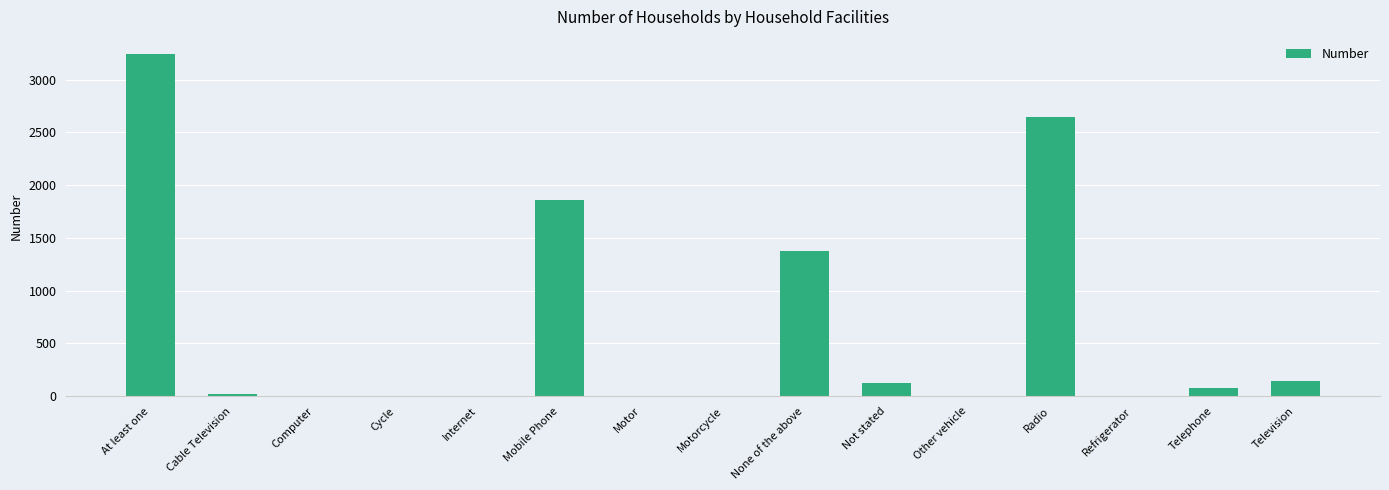

Is it true that the value at Motor is 1?

True